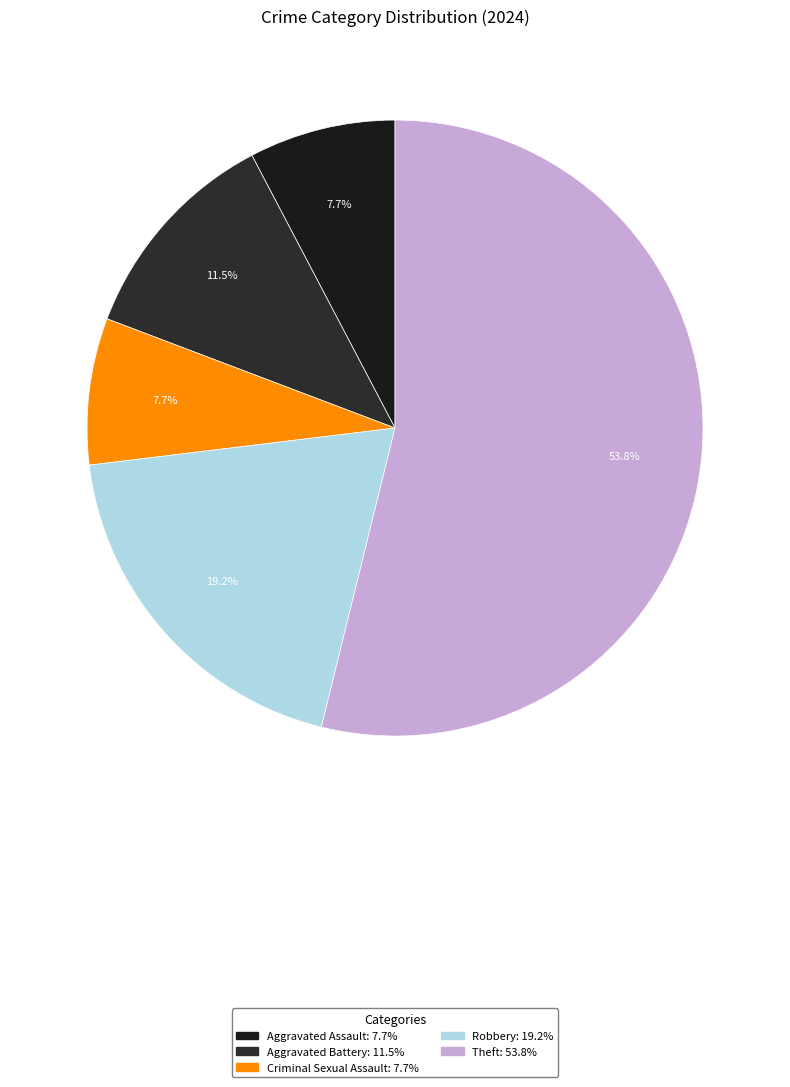

The Robbery slice represents 12% of the pie. True or false?

False